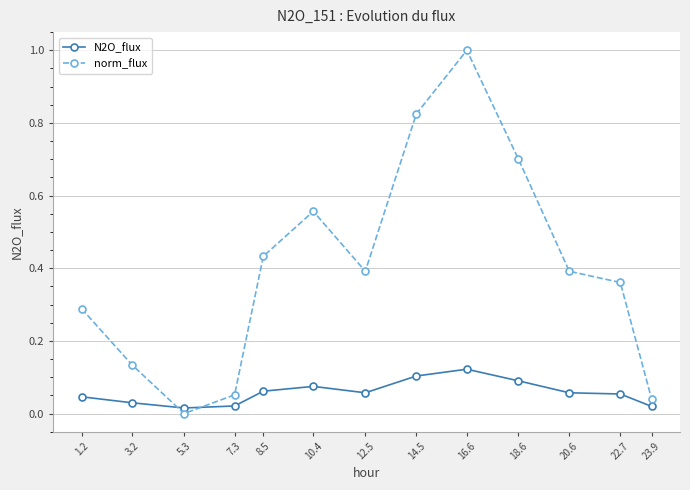

In norm_flux, how many points are higher than both neighbors (excluding endpoints)?

2